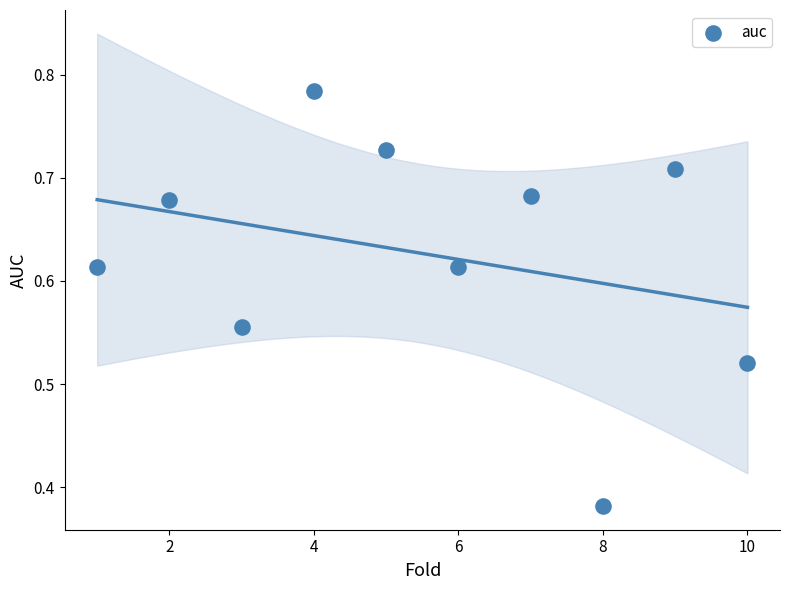

What is the average X value?

5.5